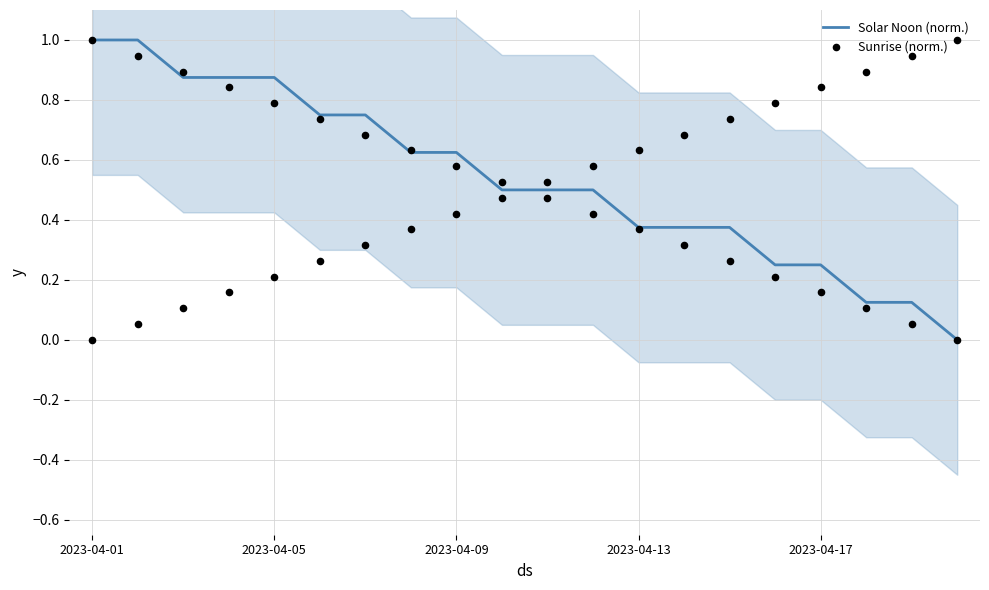

At how many categories does at least one series exceed 0?

19